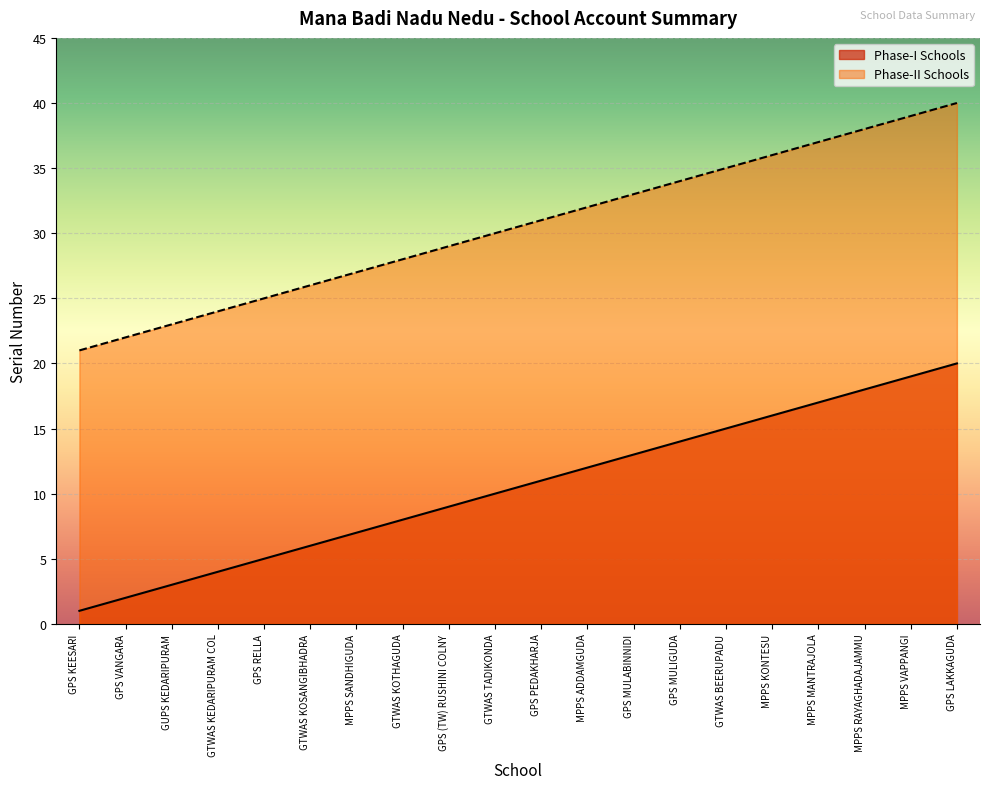

List the labels in order of Phase-I Schools value, largest first.

GPS LAKKAGUDA, MPPS VAPPANGI, MPPS RAYAGHADAJAMMU, MPPS MANTRAJOLA, MPPS KONTESU, GTWAS BEERUPADU, GPS MULIGUDA, GPS MULABINNIDI, MPPS ADDAMGUDA, GPS PEDAKHARJA, GTWAS TADIKONDA, GPS (TW) RUSHINI COLNY, GTWAS KOTHAGUDA, MPPS SANDHIGUDA, GTWAS KOSANGIBHADRA, GPS RELLA, GTWAS KEDARIPURAM COL, GUPS KEDARIPURAM, GPS VANGARA, GPS KEESARI